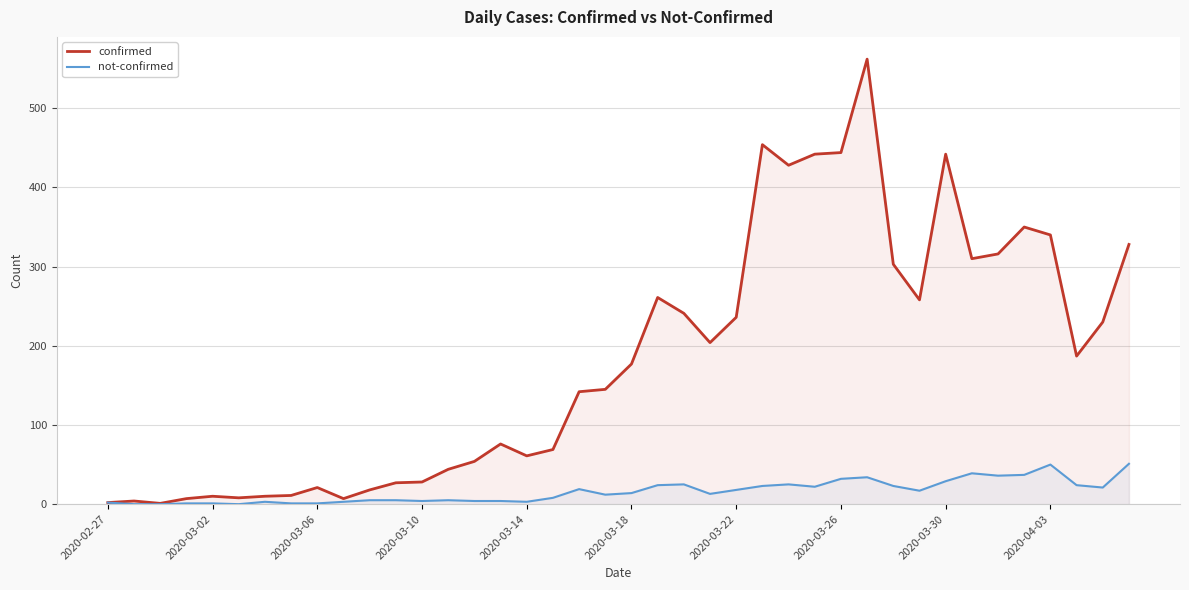

How many values in the not-confirmed series are below 14?

20